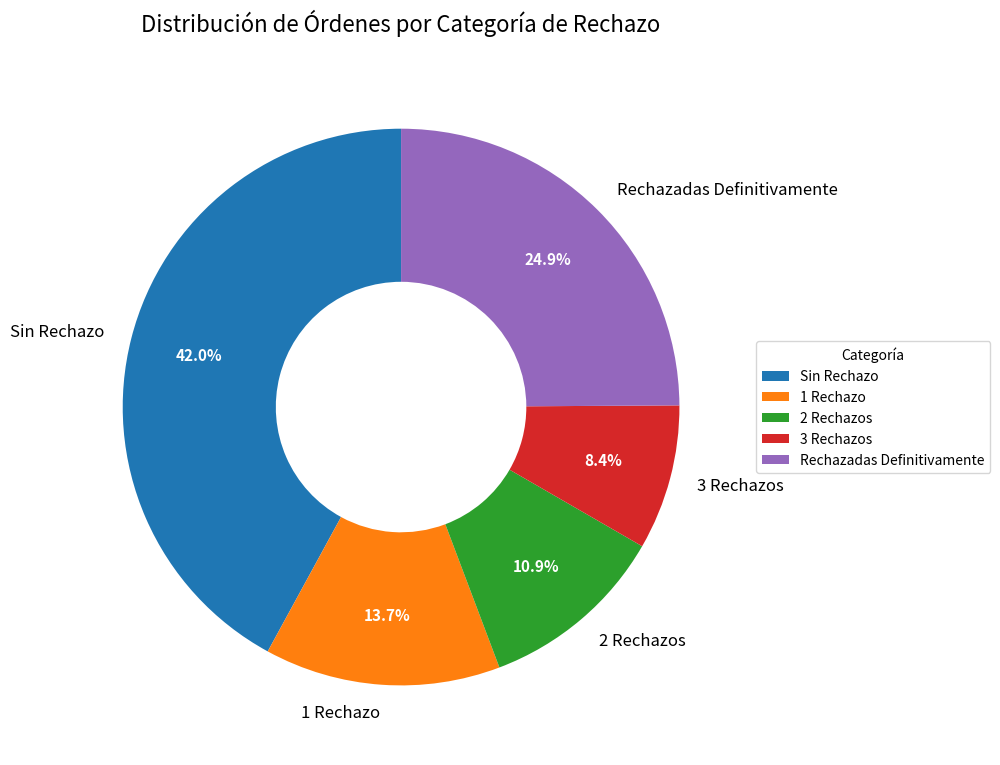

Combined, do Sin Rechazo and 2 Rechazos account for over 50%?

Yes